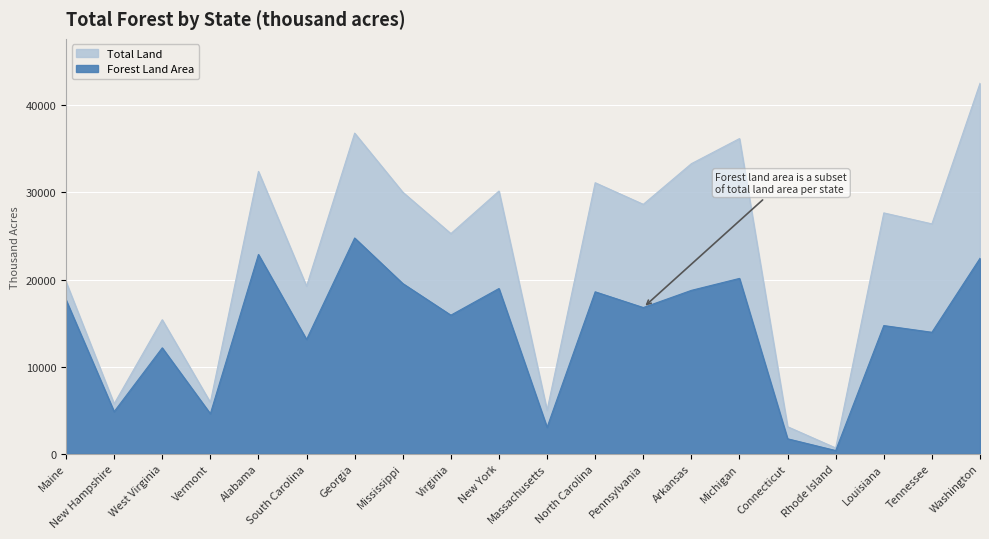

What are all the series names shown in the legend?

Forest Land Area, Total Land